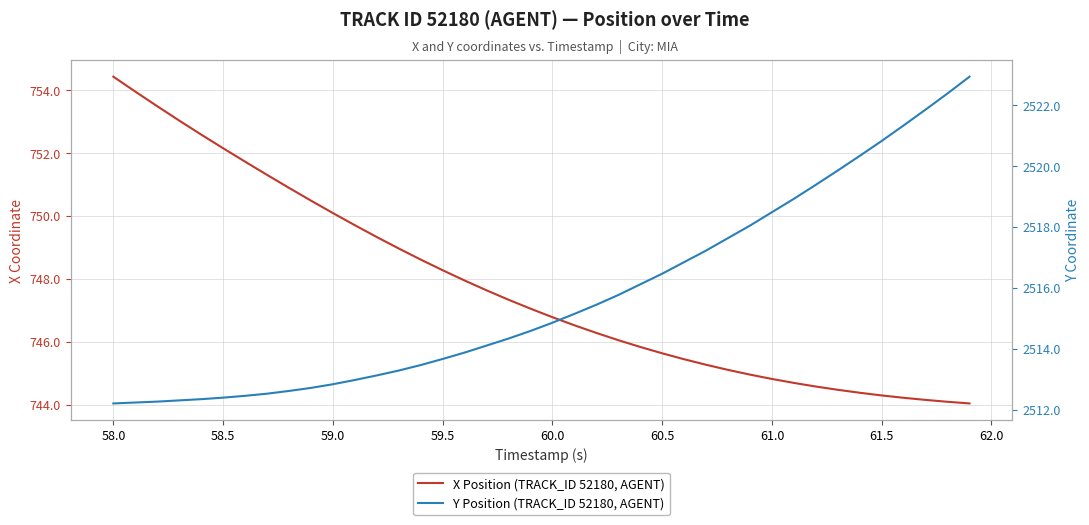

Does the chart display data point markers on the line(s)?

No